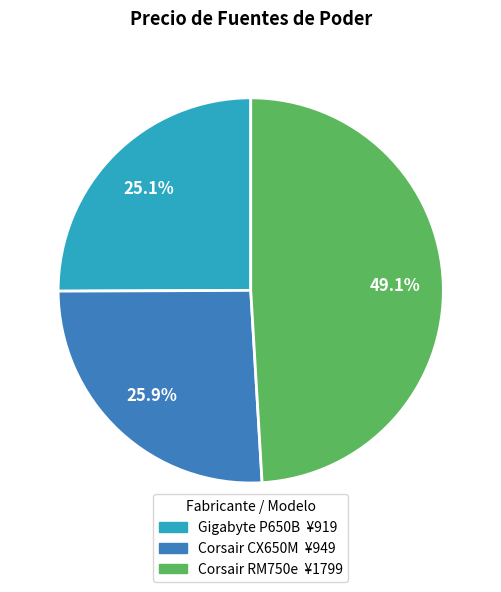

To the nearest percent, what is the difference between the largest and smallest slice percentages?

24%